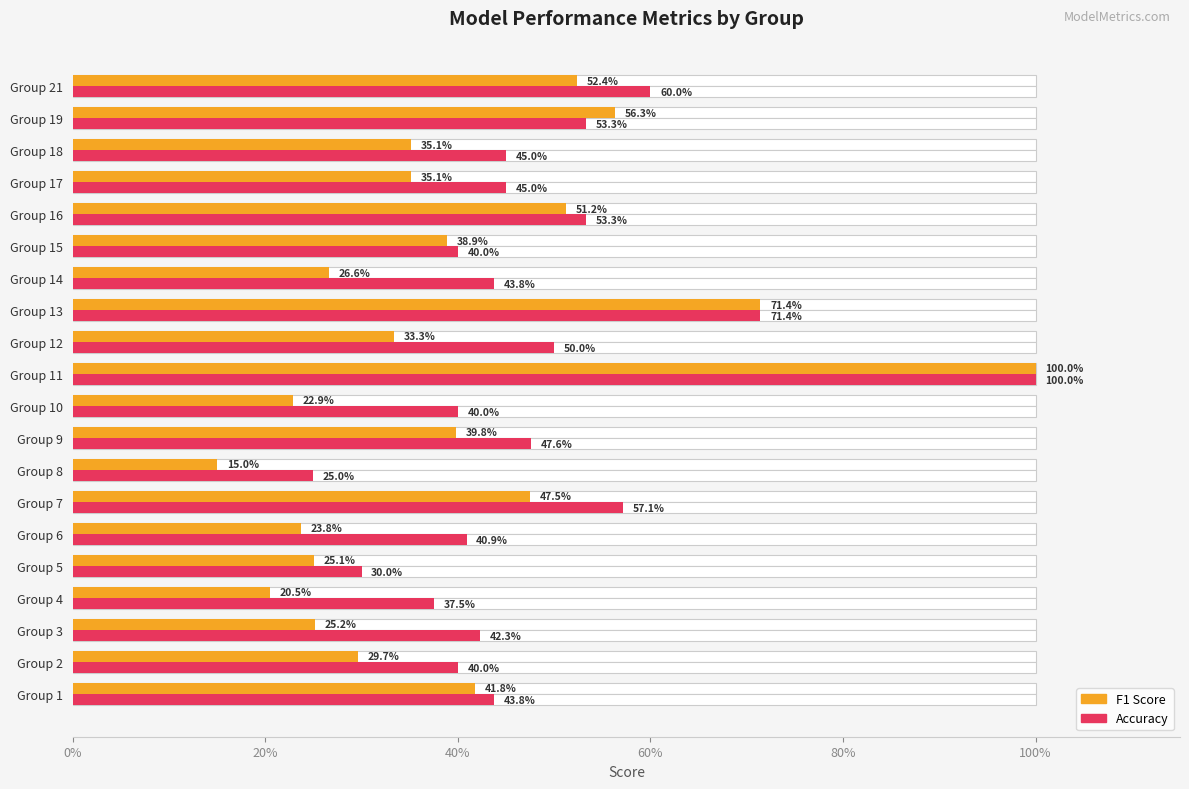

The value of f1 at Group 2 is 0.5. True or false?

False